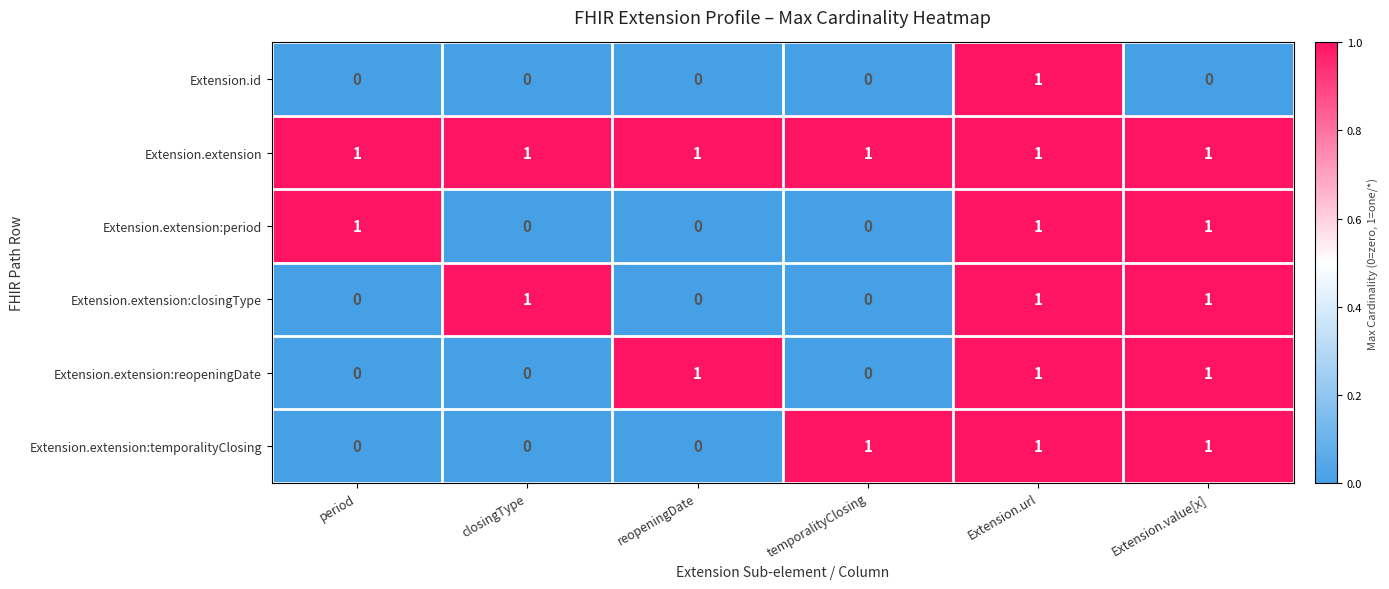

True or false: Extension.extension:reopeningDate has a value of 0 at closingType.

True